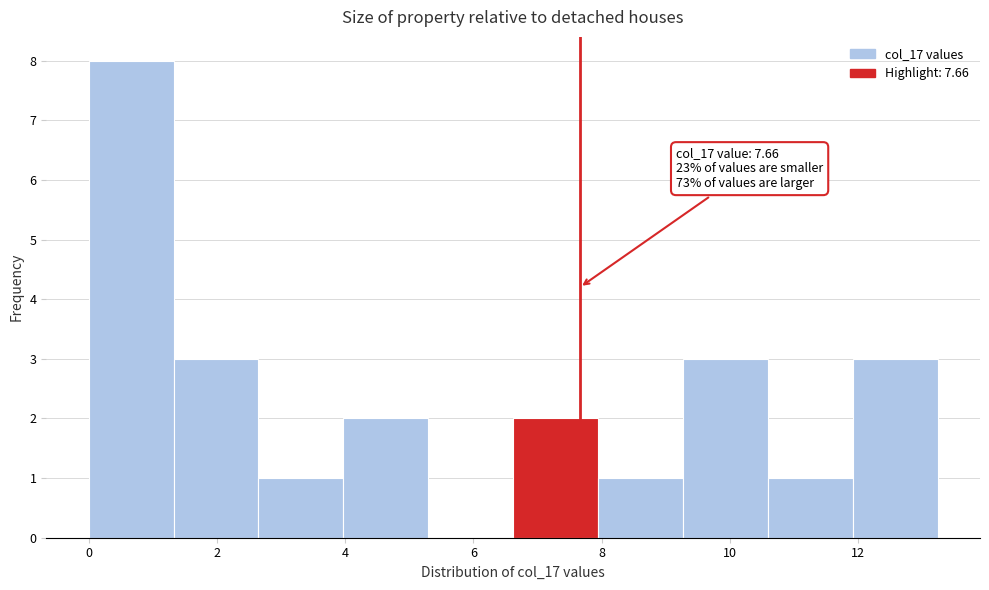

Which range on the x-axis has the tallest bar?

0.0 to 1.4